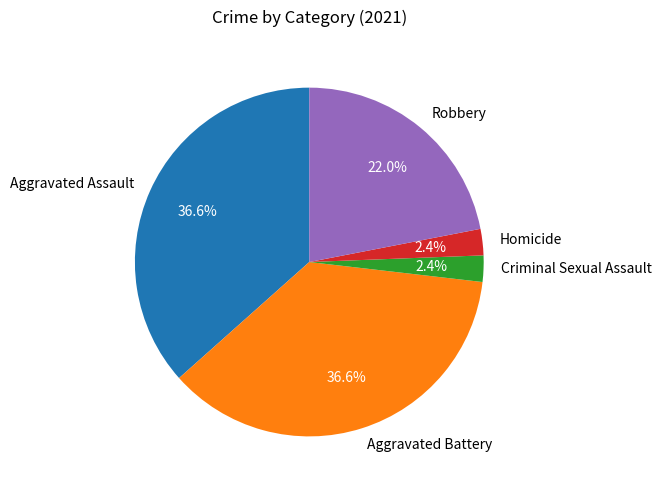

What is the ratio of the value at Homicide to the value at Criminal Sexual Assault?

1.0